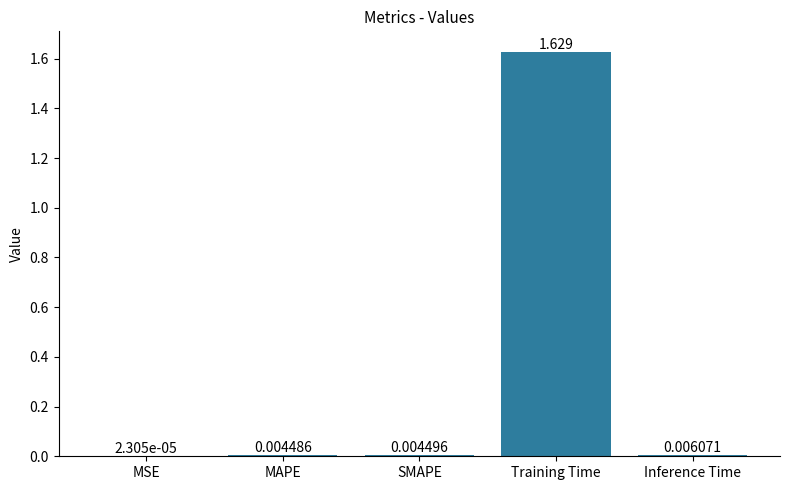

Which category has the highest value across all series?

Training Time